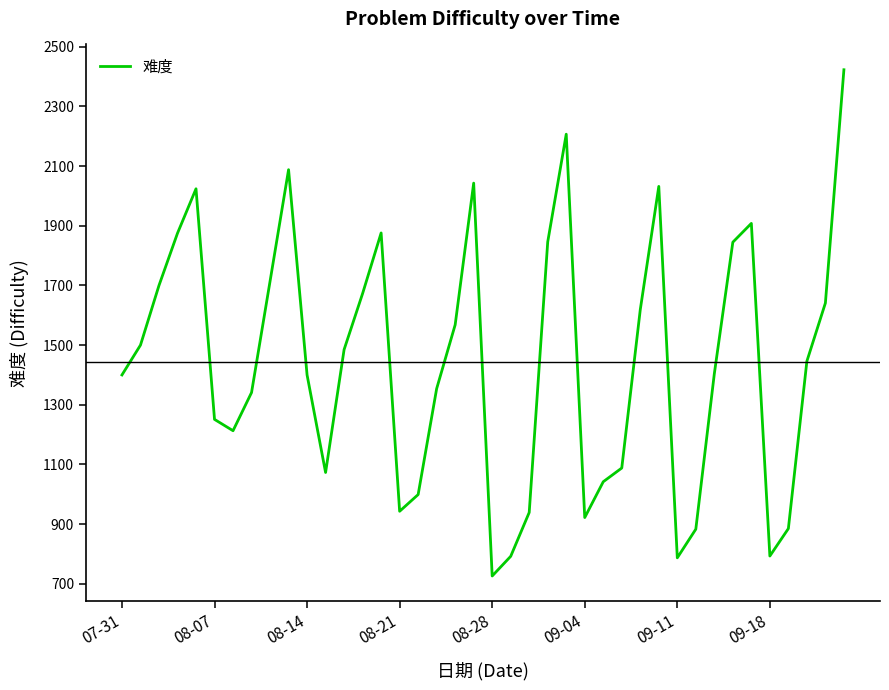

What is the greatest value displayed?

2423